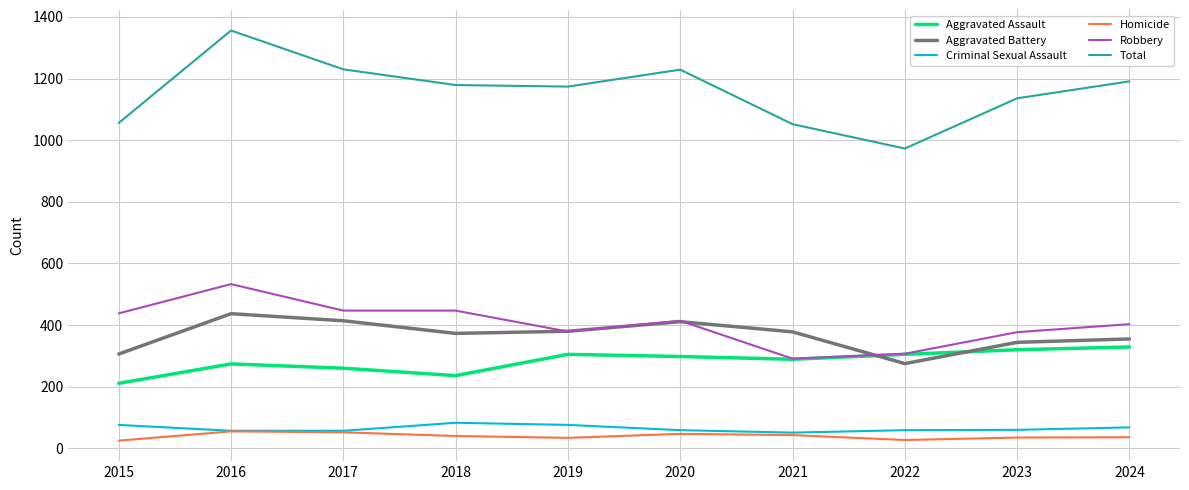

The value of Aggravated Battery at 2023 is 344. True or false?

True